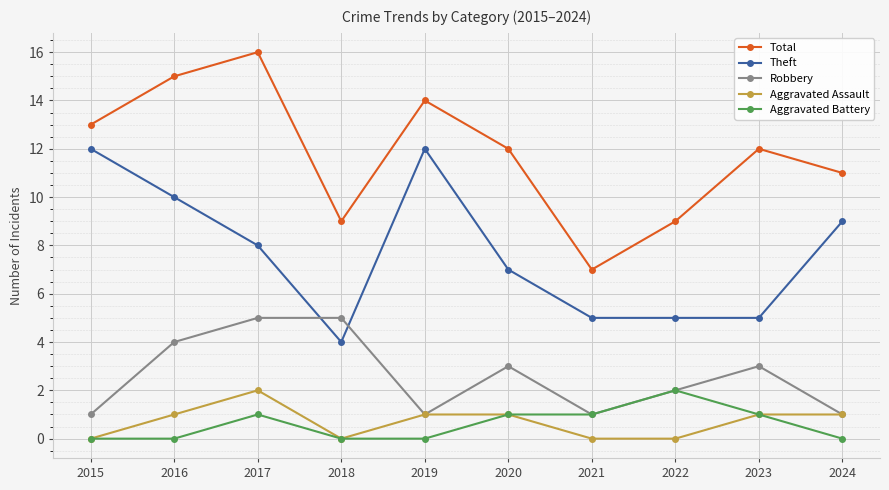

Which category has the highest value across all series?

2017